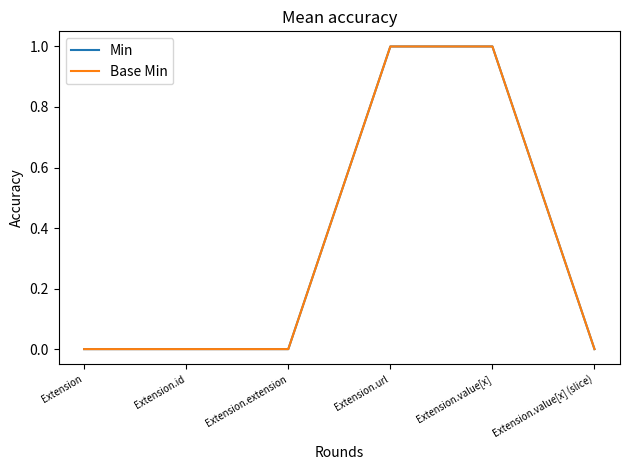

Which series has the largest total across all categories?

Min